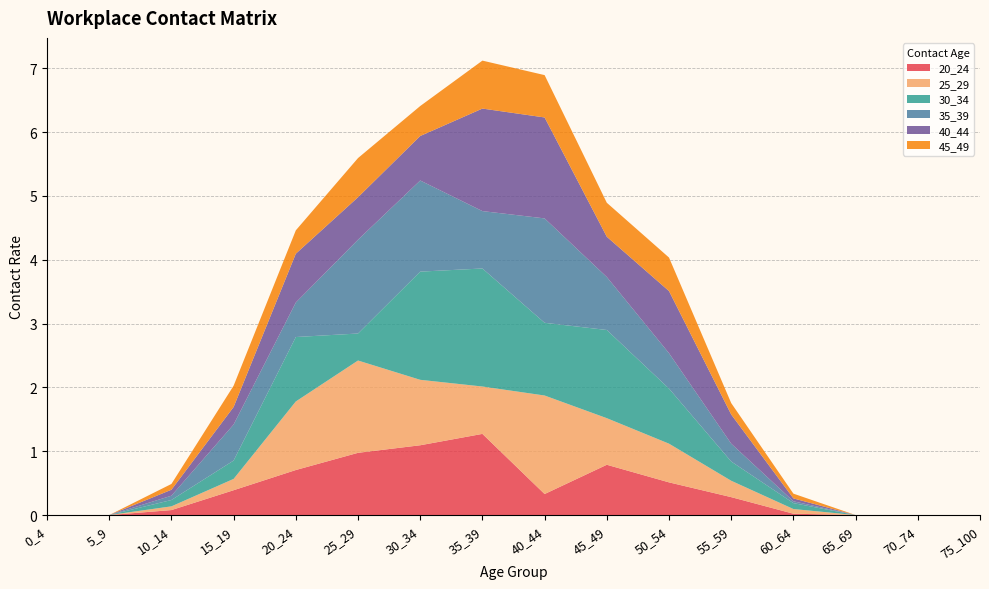

Reading left to right, transcribe all the data shown in this chart.

20_24: 0.0	0.0	0.1	0.4	0.7	1.0	1.1	1.3	0.3	0.8	0.5	0.3	0.0	0.0	0.0	0.0
25_29: 0.0	0.0	0.1	0.2	1.1	1.4	1.0	0.7	1.5	0.7	0.6	0.3	0.1	0.0	0.0	0.0
30_34: 0.0	0.0	0.1	0.3	1.0	0.4	1.7	1.8	1.1	1.4	0.9	0.3	0.1	0.0	0.0	0.0
35_39: 0.0	0.0	0.1	0.6	0.5	1.5	1.4	0.9	1.6	0.8	0.6	0.3	0.0	0.0	0.0	0.0
40_44: 0.0	0.0	0.1	0.3	0.8	0.7	0.7	1.6	1.6	0.6	1.0	0.5	0.0	0.0	0.0	0.0
45_49: 0.0	0.0	0.1	0.3	0.4	0.6	0.5	0.8	0.7	0.5	0.5	0.2	0.1	0.0	0.0	0.0